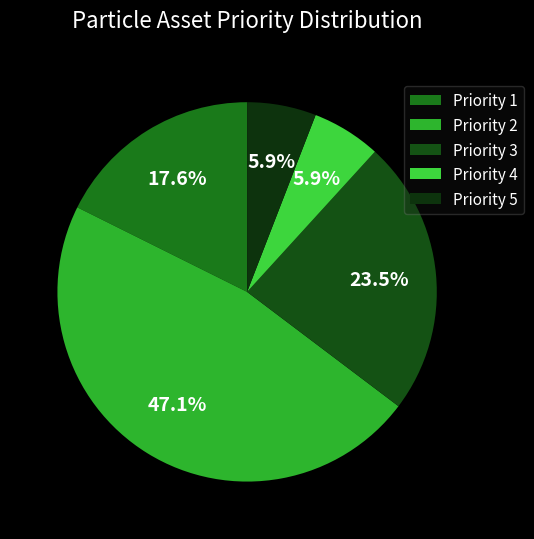

True or false: Priority 5 accounts for 1% of the total.

False